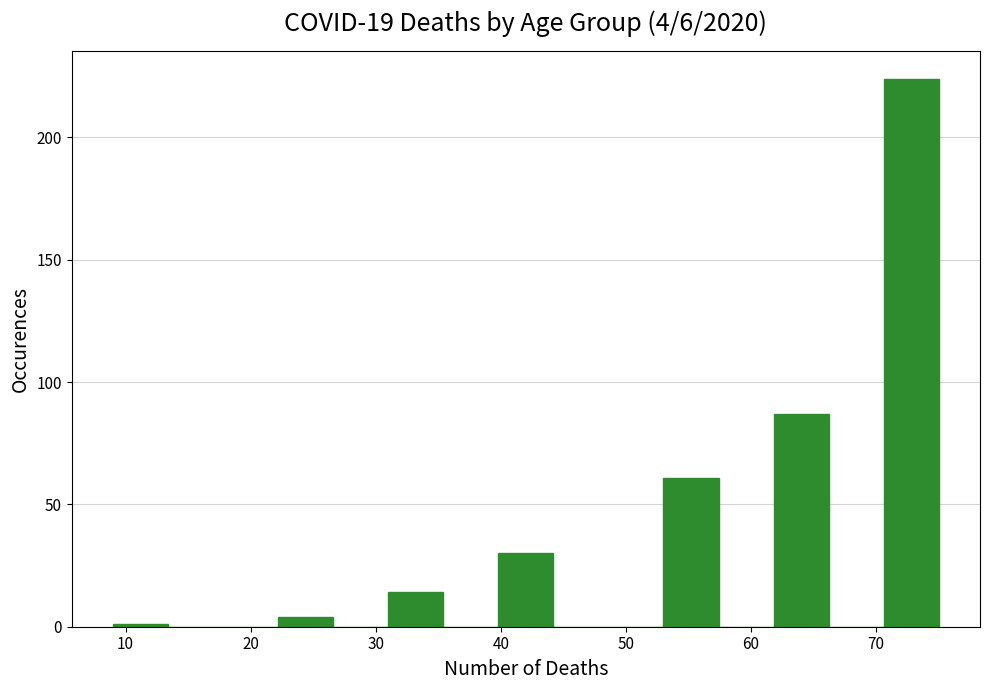

Which range on the x-axis has the tallest bar?

70.6 to 75.0